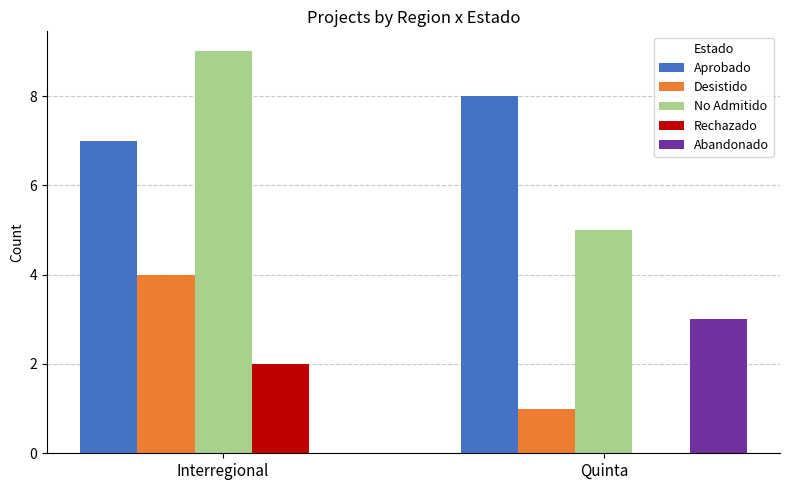

What is the maximum value for Aprobado?

8